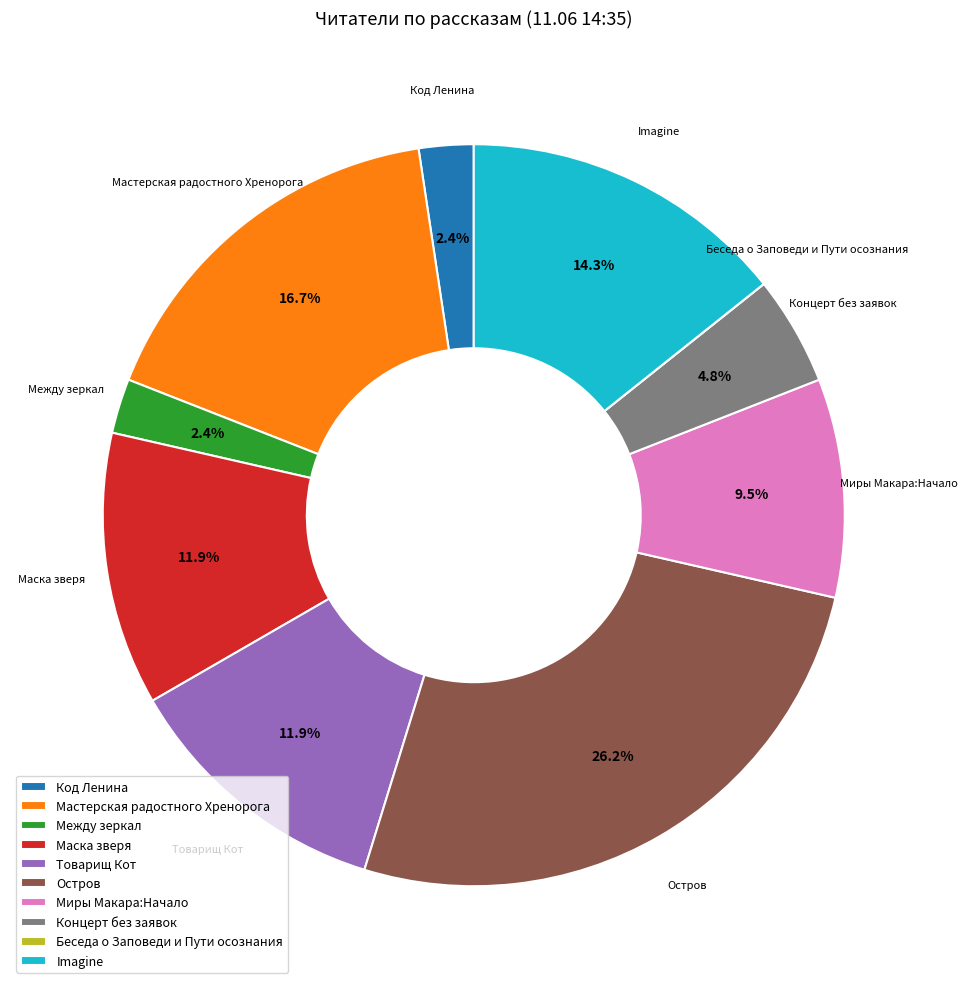

What percentage do Между зеркал and Imagine together represent?

16.7%